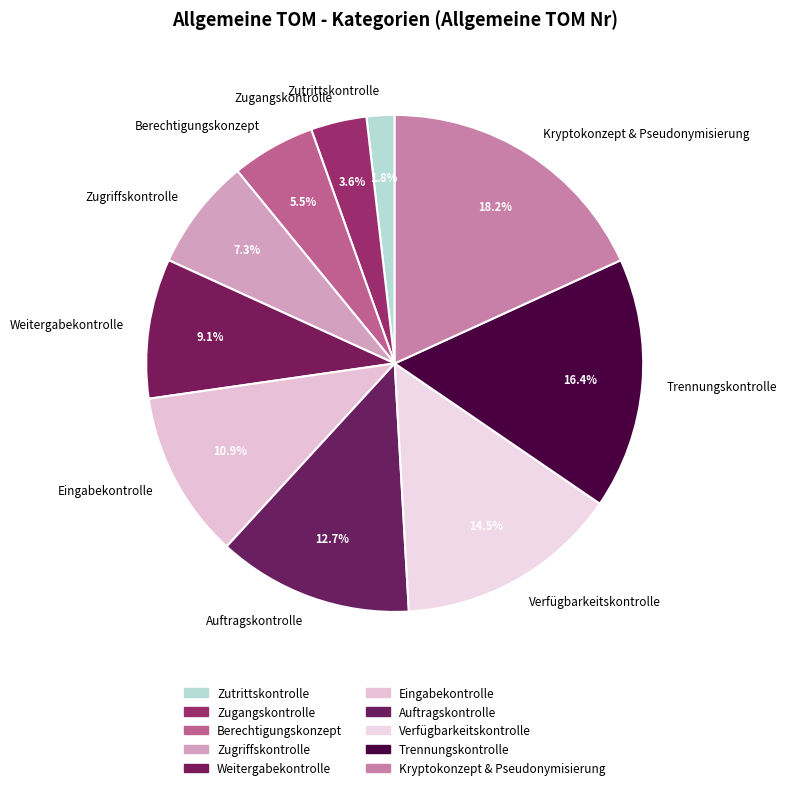

How much of the chart is everything except Weitergabekontrolle?

90.9%